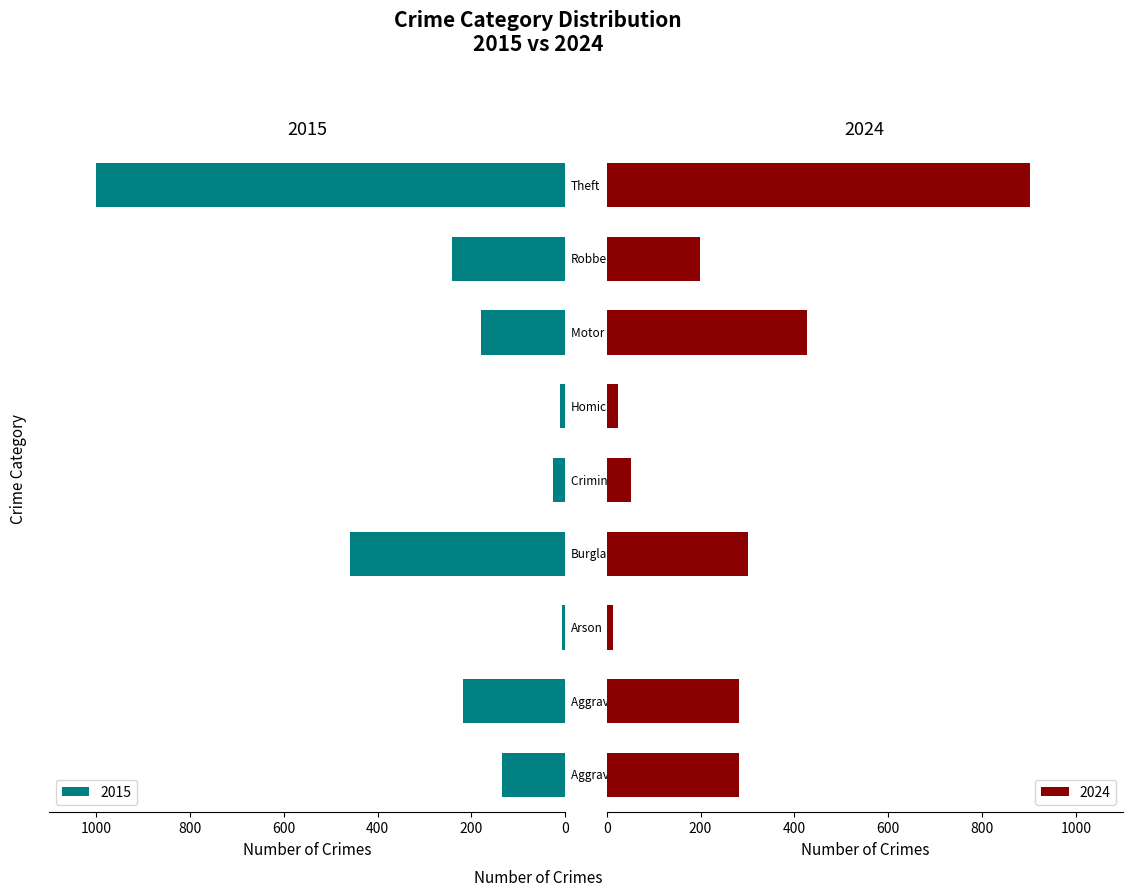

Rank the series by their average value, from lowest to highest.

2015, 2024